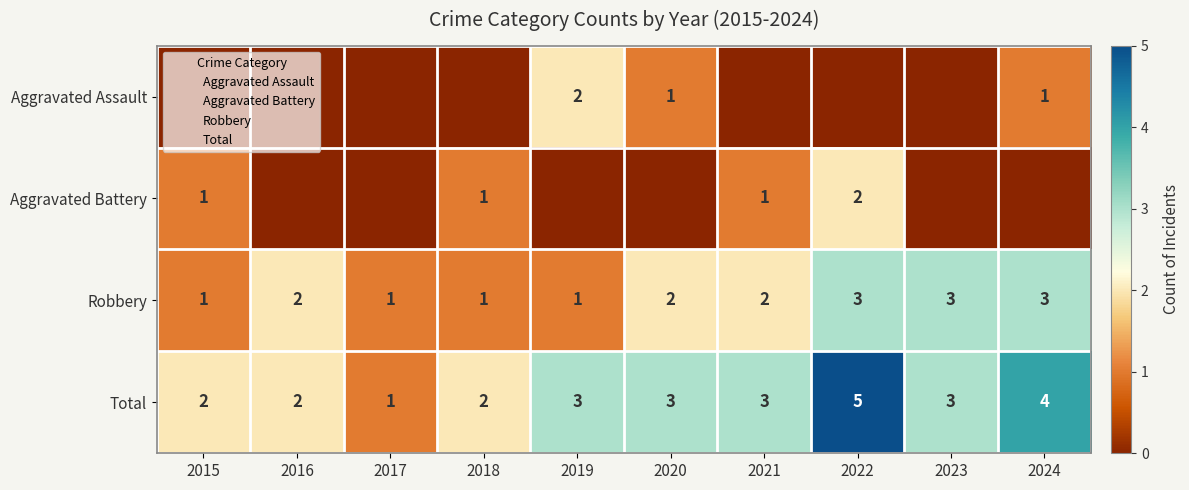

What is the lowest value of the Robbery series?

1